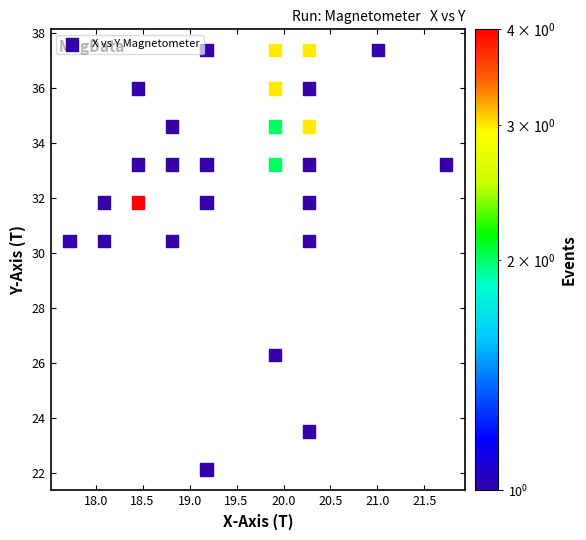

What is the range of Y values (max minus min)?

15.2